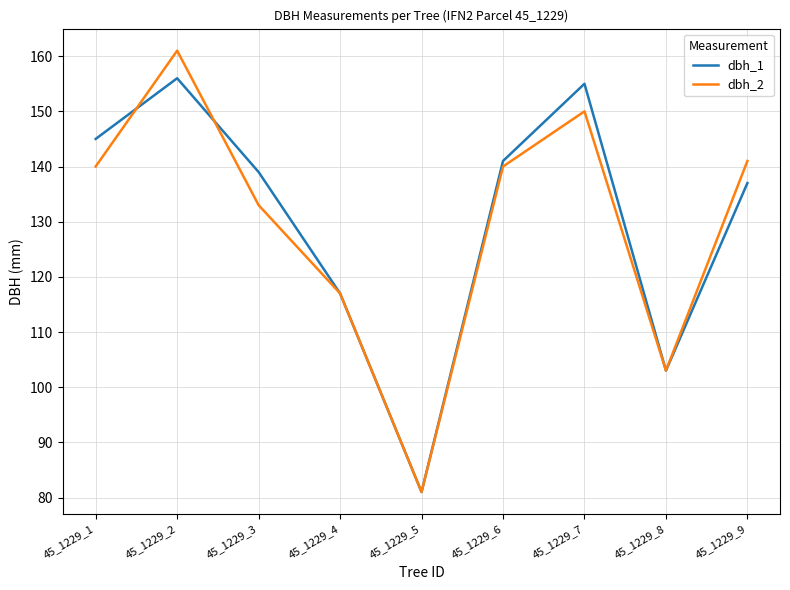

Reading right to left, what are all the values shown in this chart?

dbh_1: 137	103	155	141	81	117	139	156	145
dbh_2: 141	103	150	140	81	117	133	161	140